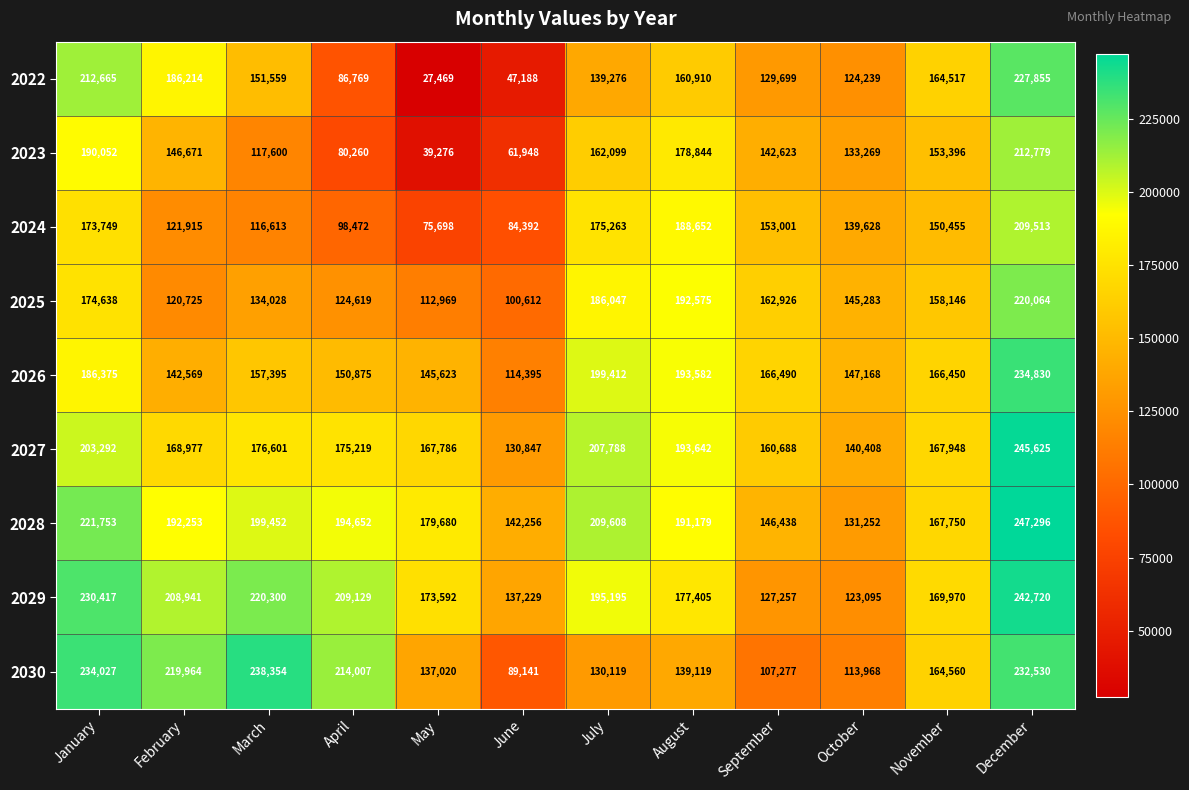

What is the difference between the highest and lowest values at August?

54523